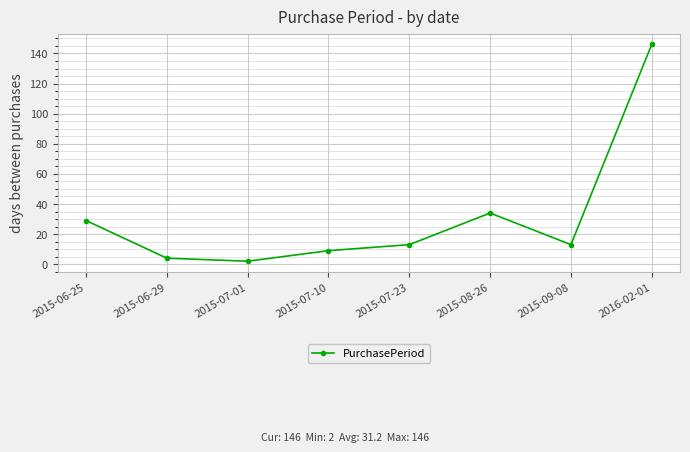

How many points are lower than both their immediate neighbors (excluding endpoints)?

2